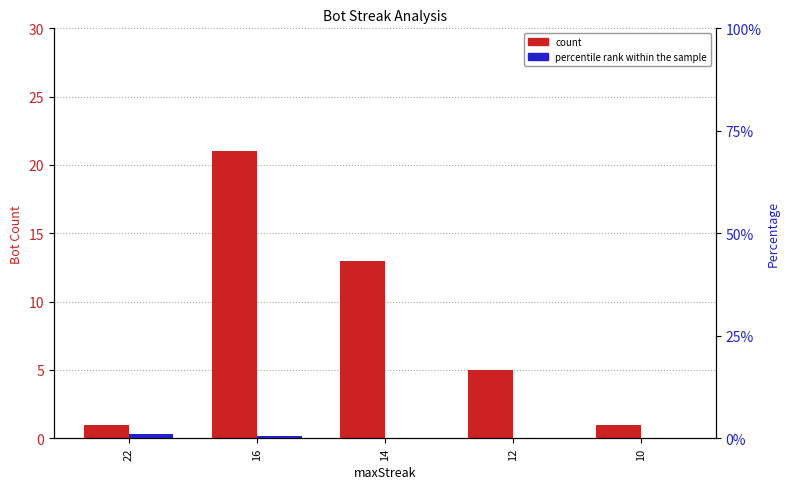

What is the difference between the count values at 14 and 22?

12.0